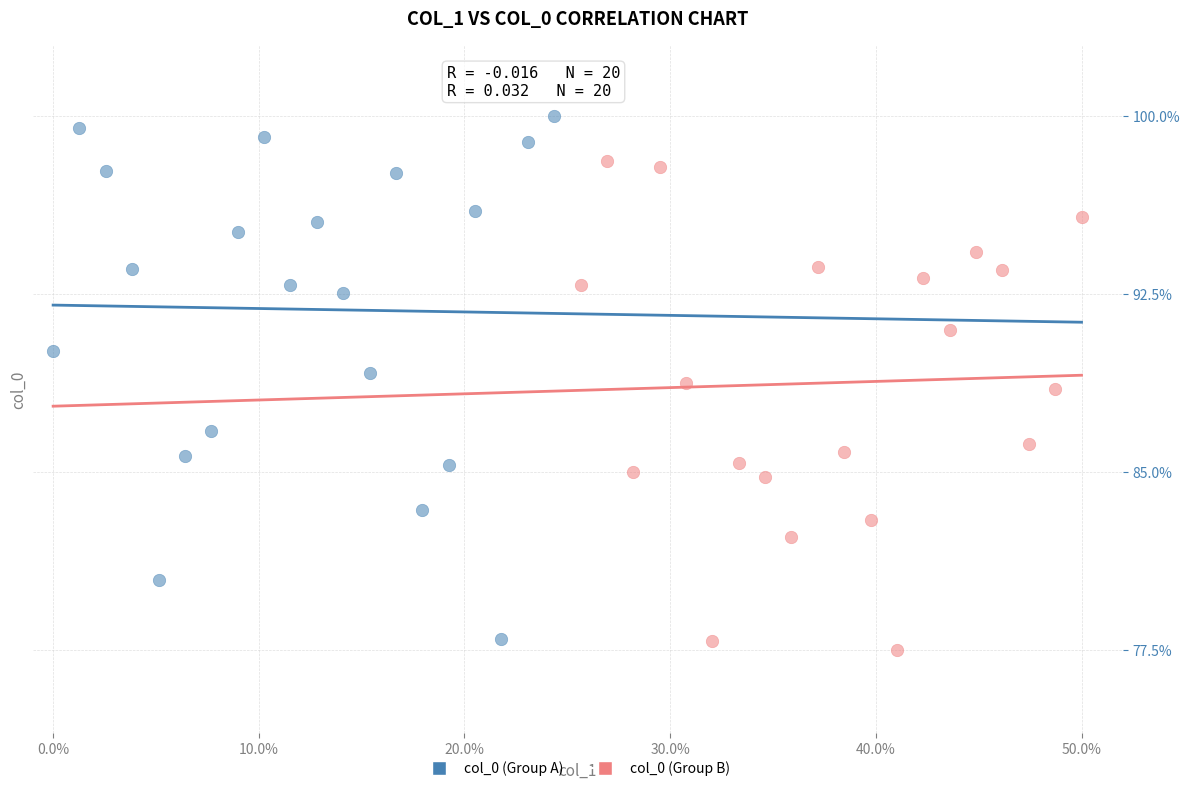

Which series contains the highest Y value?

col_0 (Group A)